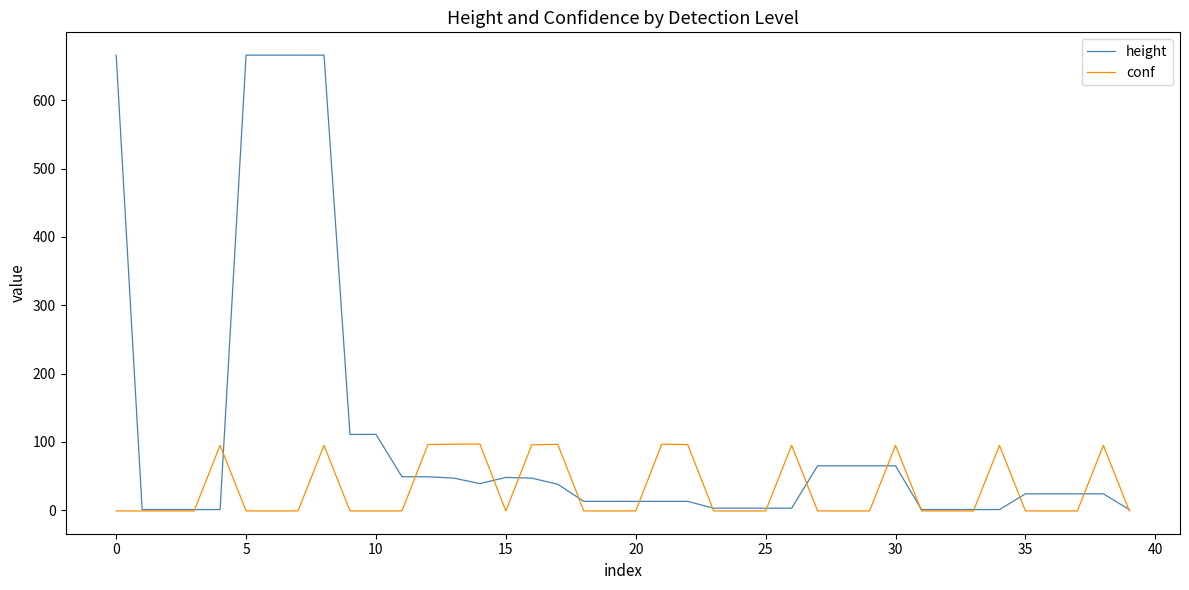

What is the maximum value shown in the chart?

666.0